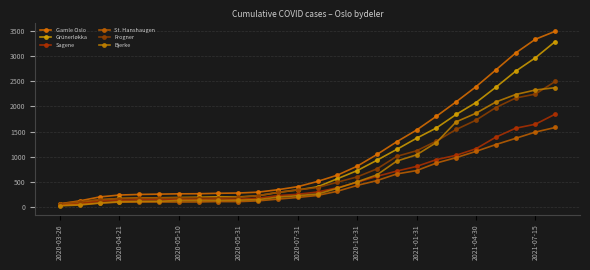

What are all the series names shown in the legend?

Gamle Oslo, Grünerløkka, Sagene, St. Hanshaugen, Frogner, Bjerke